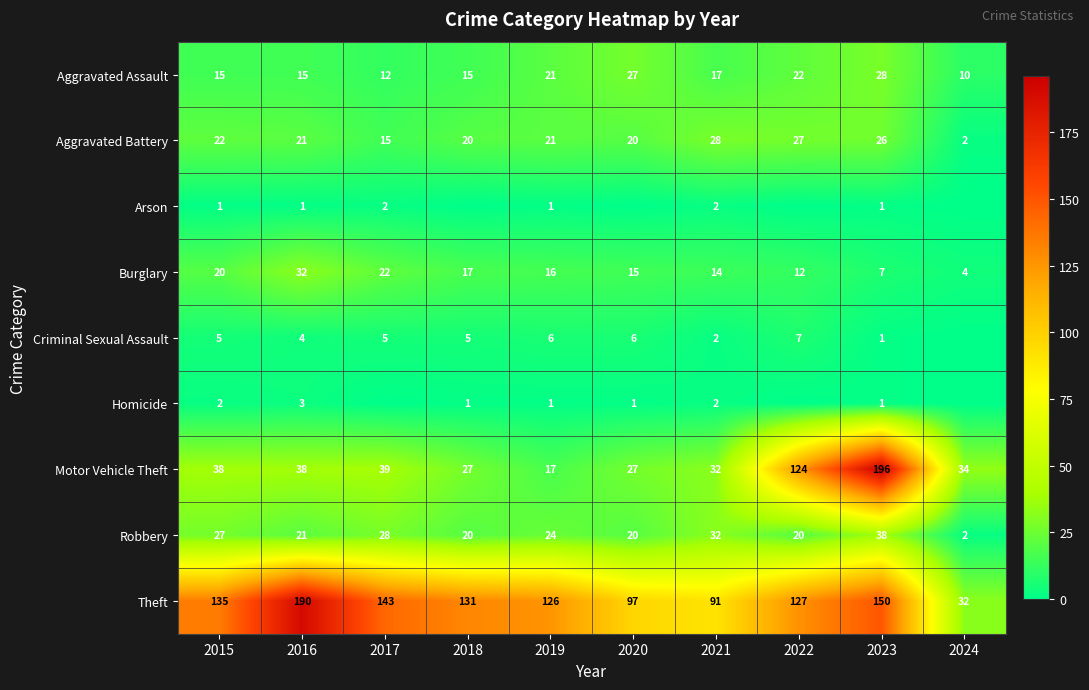

What is the lowest value of the Aggravated Assault series?

10